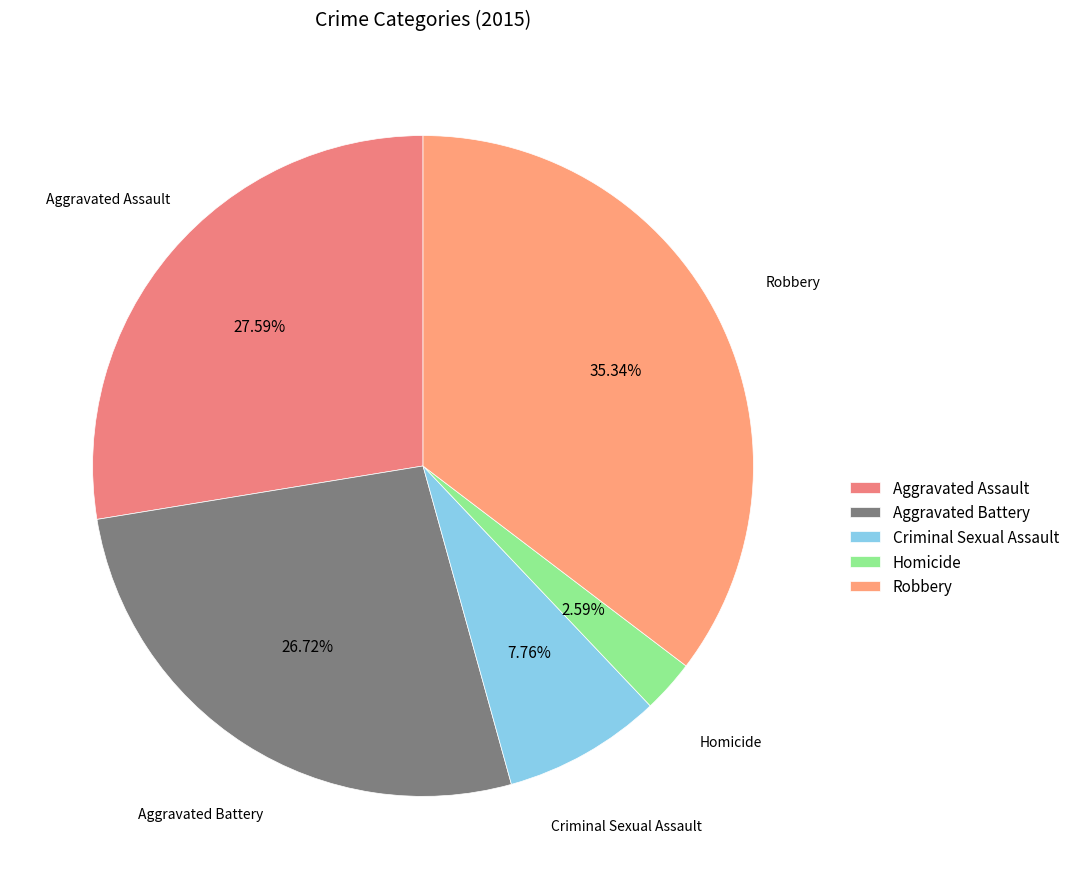

To the nearest percent, what is the difference between the Aggravated Battery and Criminal Sexual Assault slice percentages?

19%